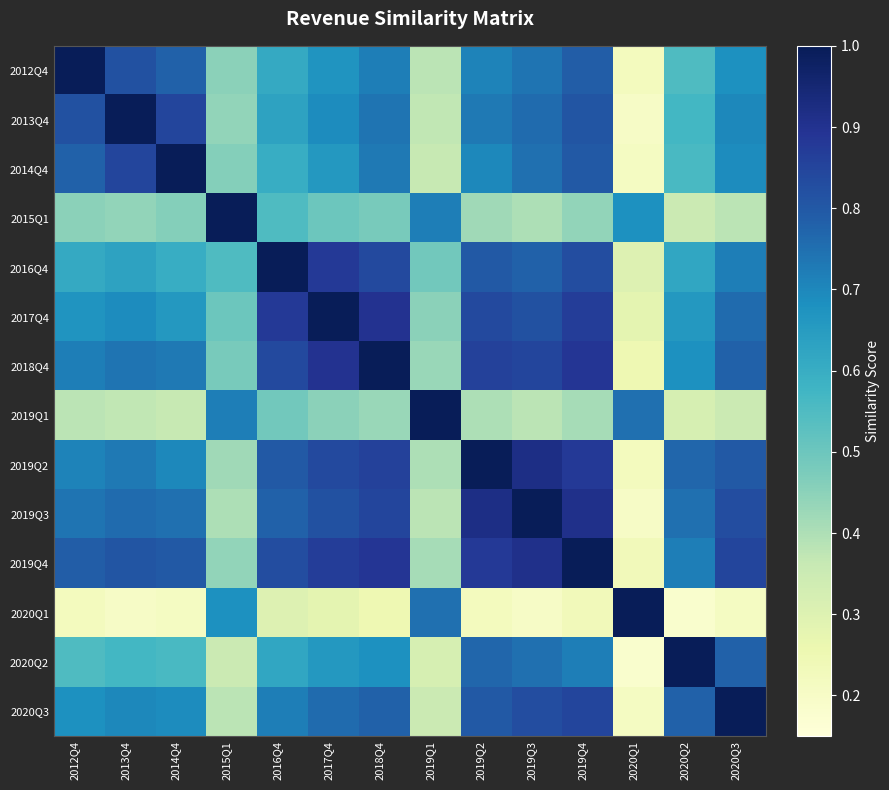

What is the difference between the highest and lowest values at 2020Q2?

0.8